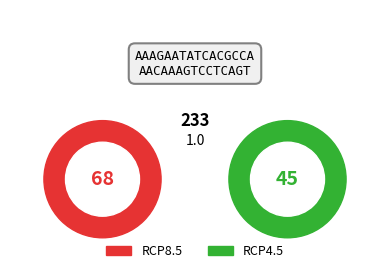

Do RCP4.5 and RCP8.5 together represent more than half of the pie?

Yes